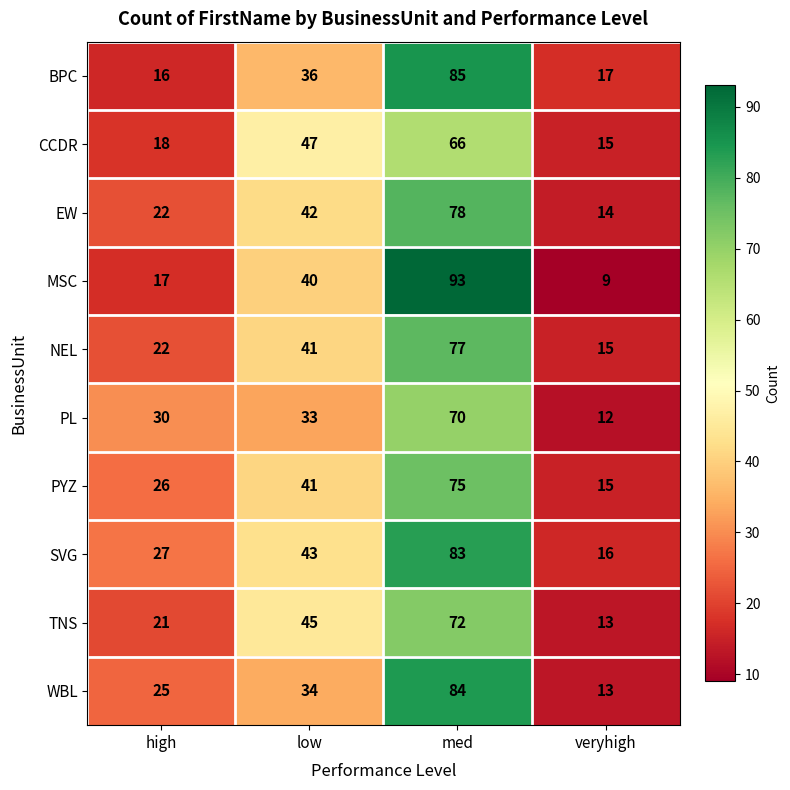

Count the number of data series in this chart.

10